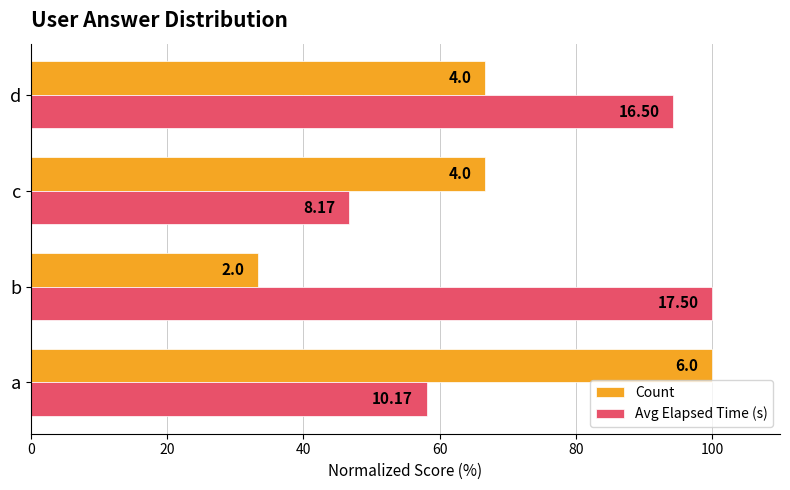

What are all the series names shown in the legend?

Count, Avg Elapsed Time (s)